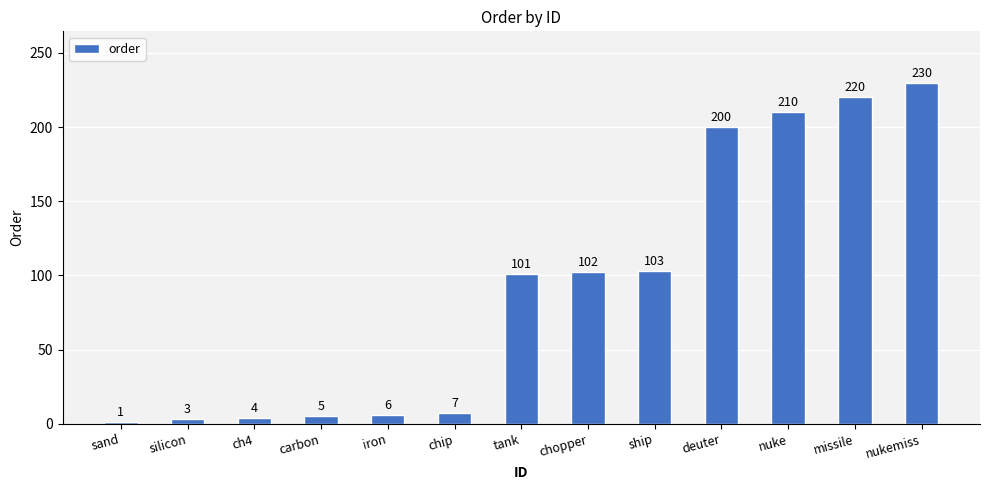

What is the value of the 6th bar from the left?

7